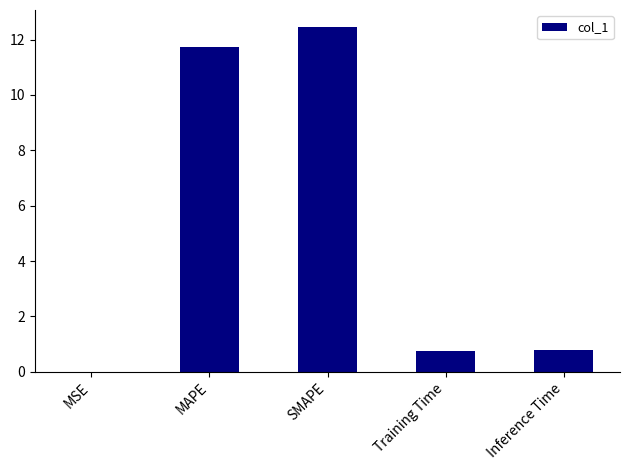

What is the maximum value shown in the chart?

12.4